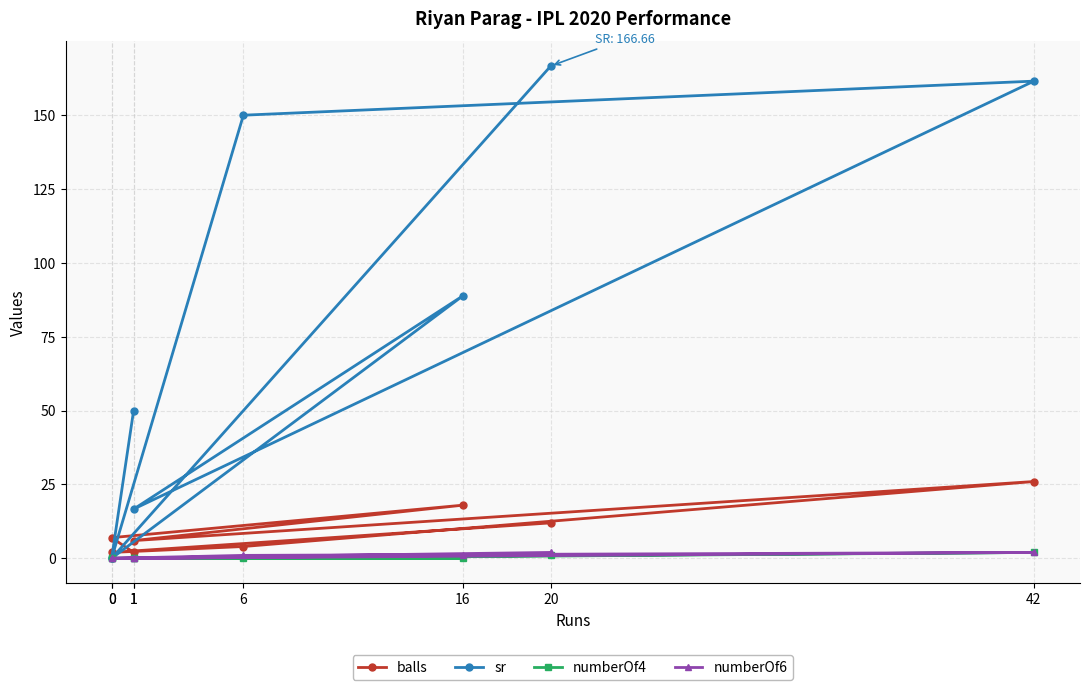

At which label does numberOf6 first exceed 1?

20